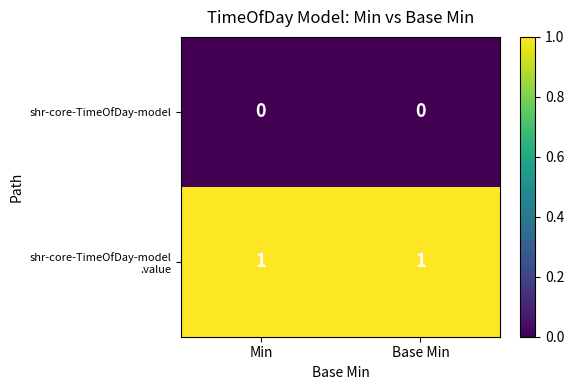

The shr-core-TimeOfDay-model series shows 0 at Min. True or false?

True